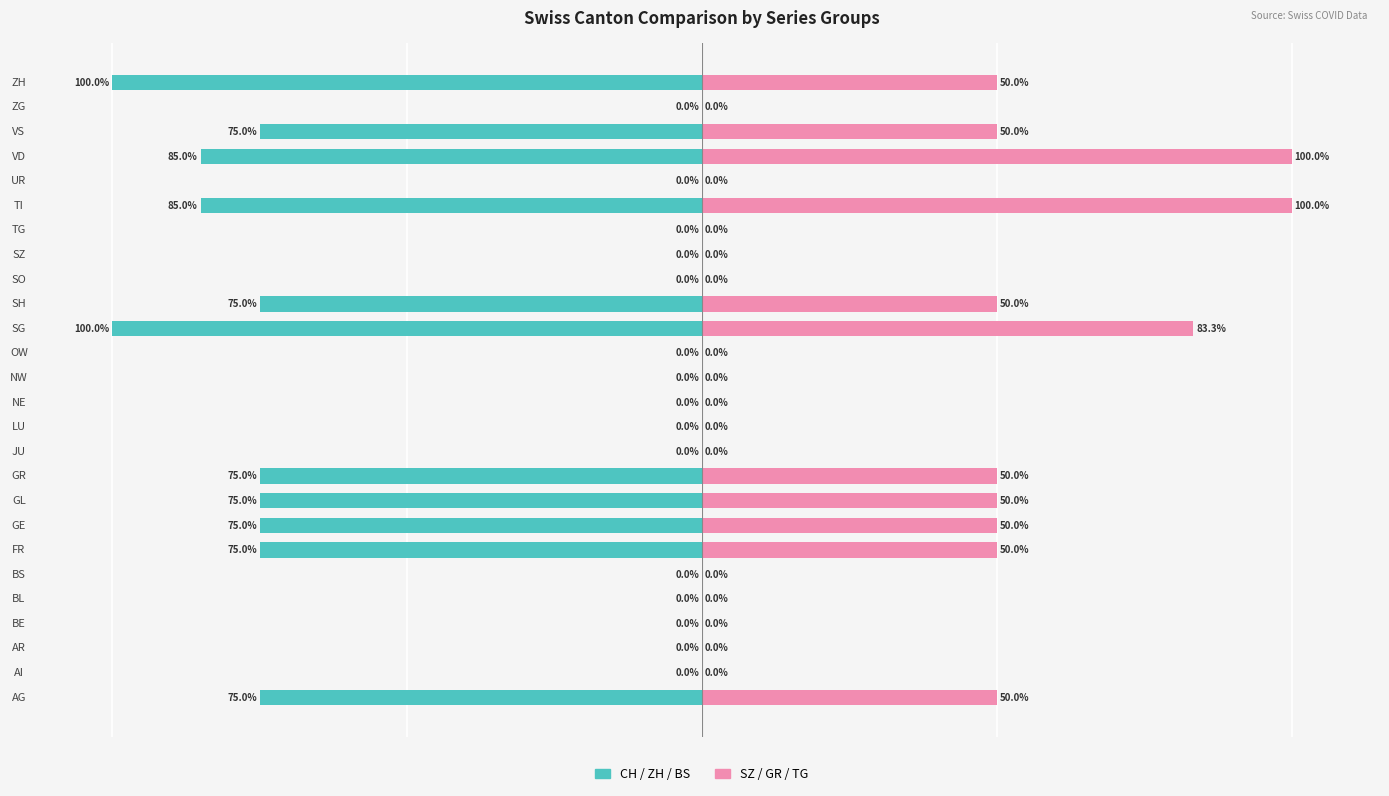

Rank the series at LU from highest to lowest value.

CH / ZH / BS (left group), SZ / GR / TG (right group)